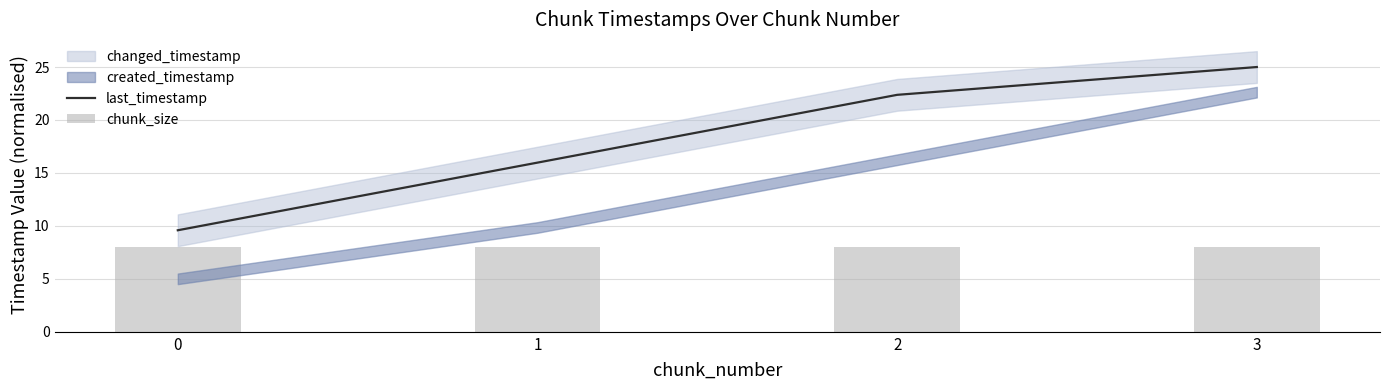

Reading left to right, list all the values displayed in this chart.

last_timestamp: 0=9.6	1=16.0	2=22.4	3=25.0
chunk_size: 0=8.0	1=8.0	2=8.0	3=8.0